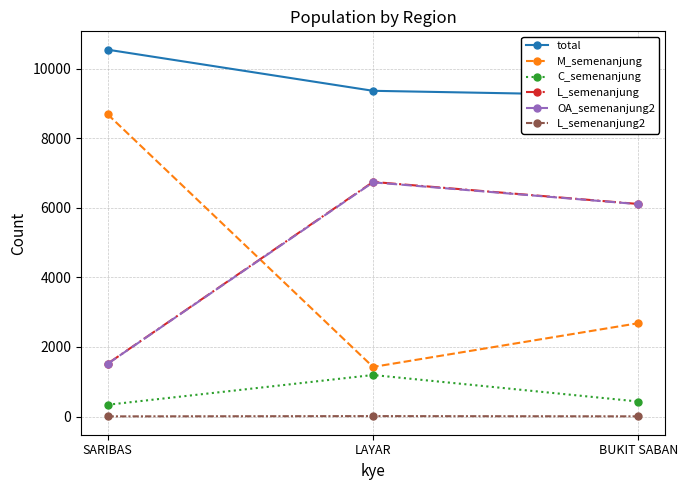

What is the sum of all OA_semenanjung2 values?

14357